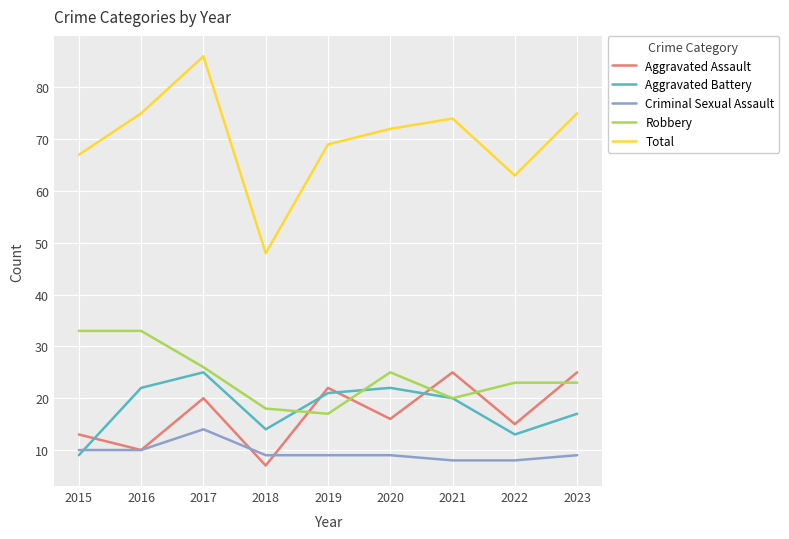

What are all the series names shown in the legend?

Aggravated Assault, Aggravated Battery, Criminal Sexual Assault, Robbery, Total